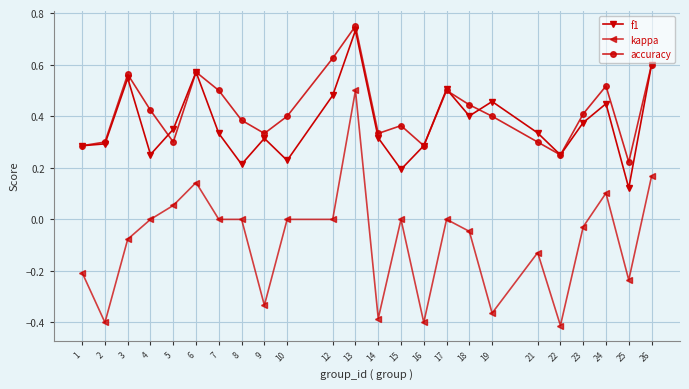

The f1 series shows 0.8 at 24. True or false?

False